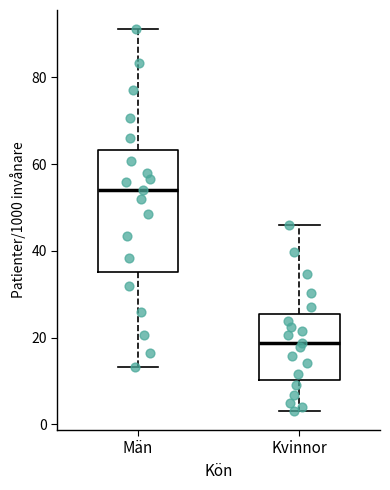

Where does the upper whisker of the box for Kvinnor end on the y-axis? The values are not printed on the chart, so give them approximately, as read against the axis.

46